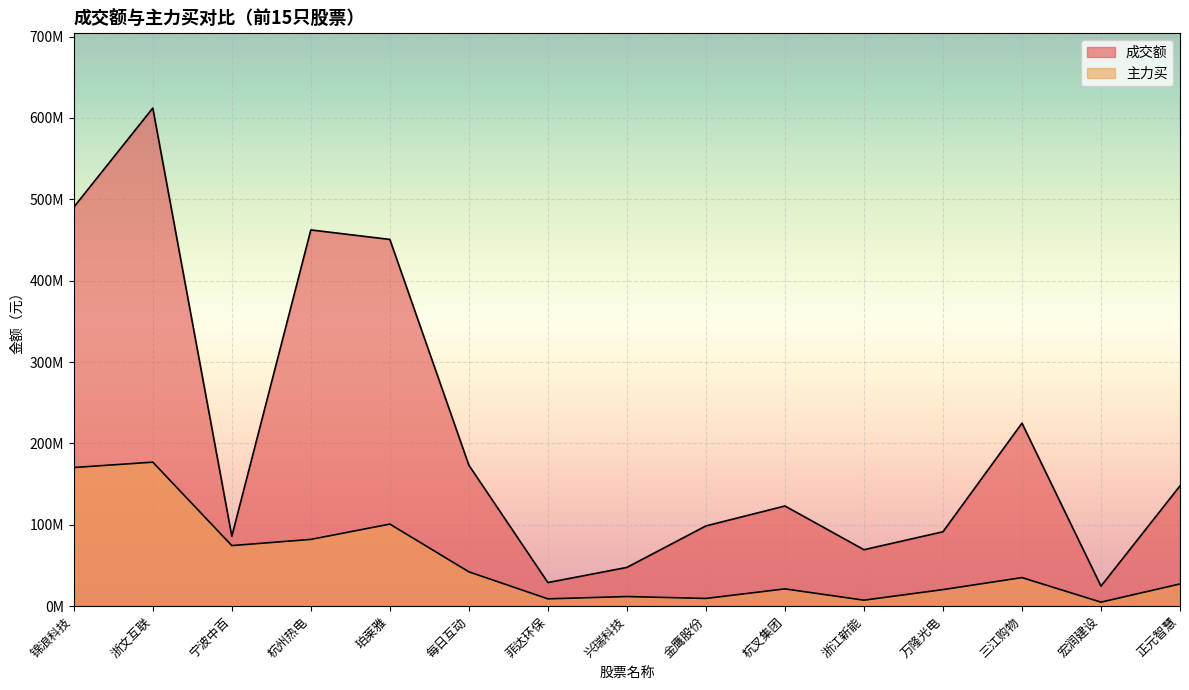

Is it true that 主力买 equals 2326524 at 金鹰股份?

False